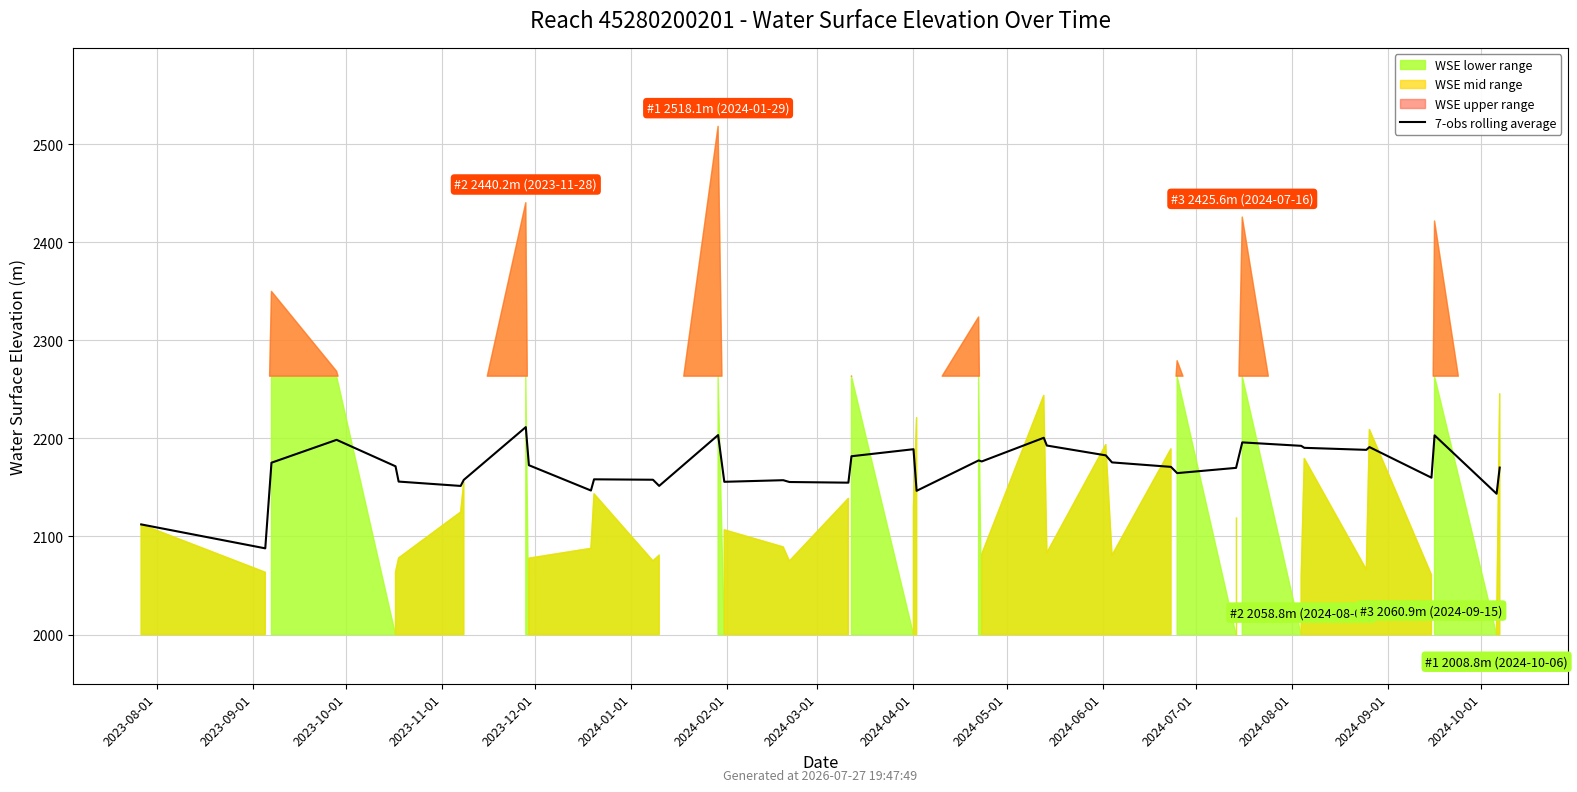

At which label does the data first exceed 2171?

2023-10-01